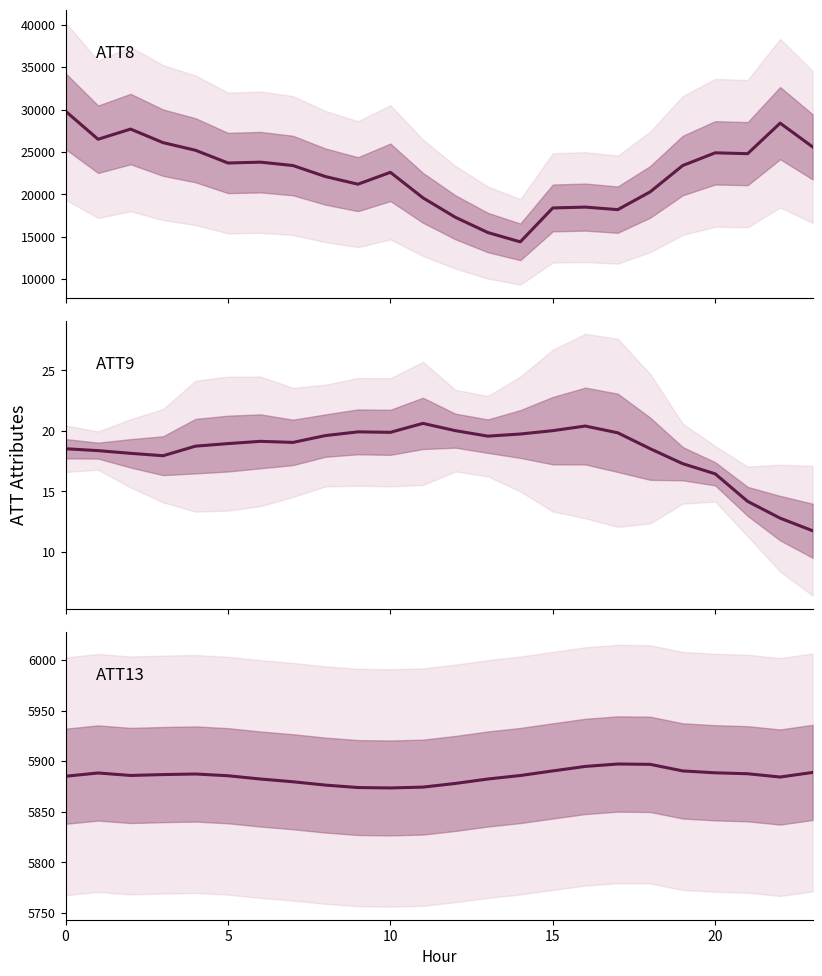

What is the value of the ATT9 point at the 7th from the left?

19.1